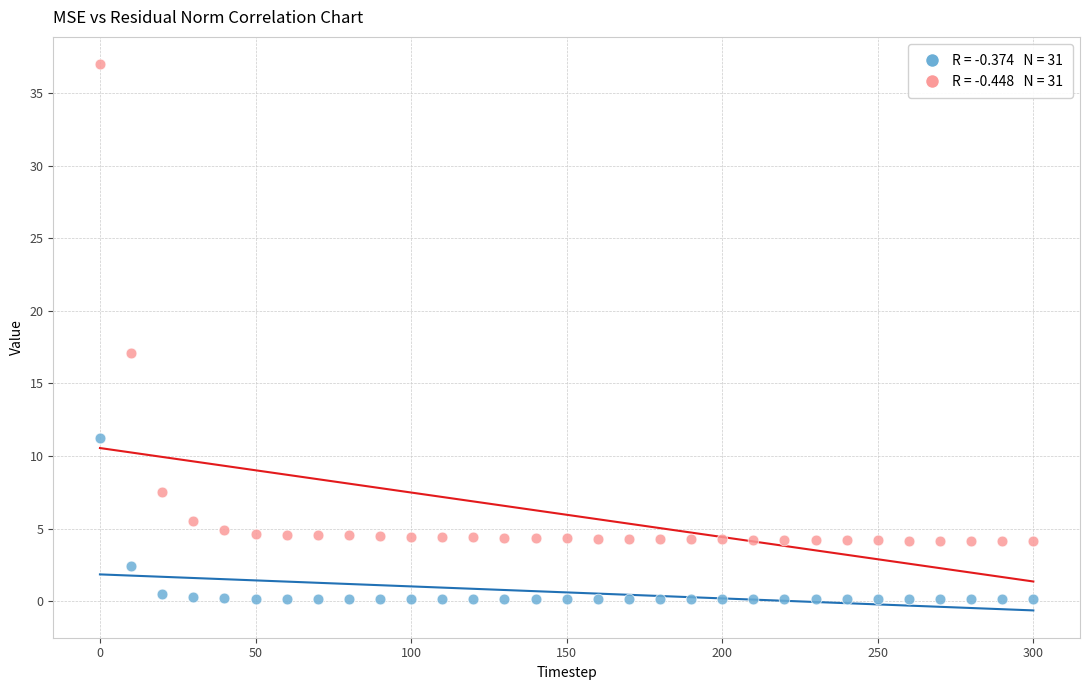

Across all data points, what is the range of Y values (max minus min)?

36.9